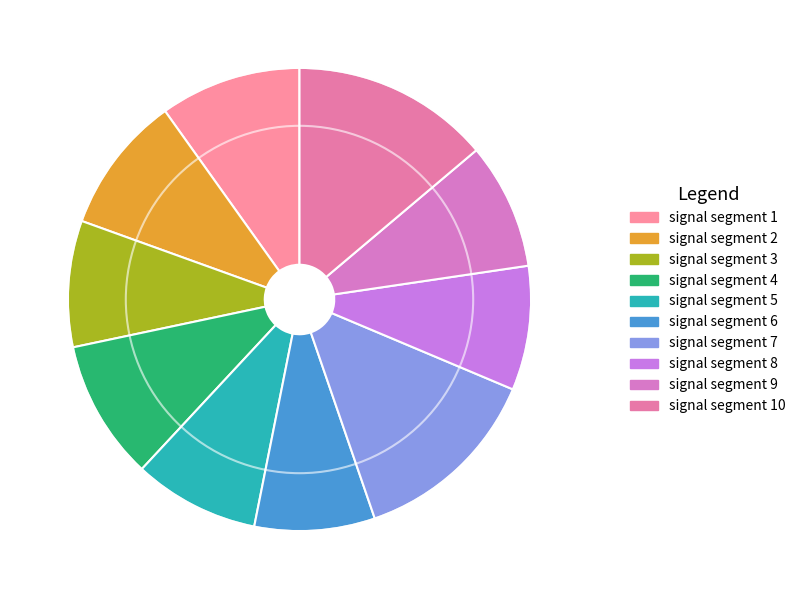

How much of the chart is everything except signal segment 5?

91.2%